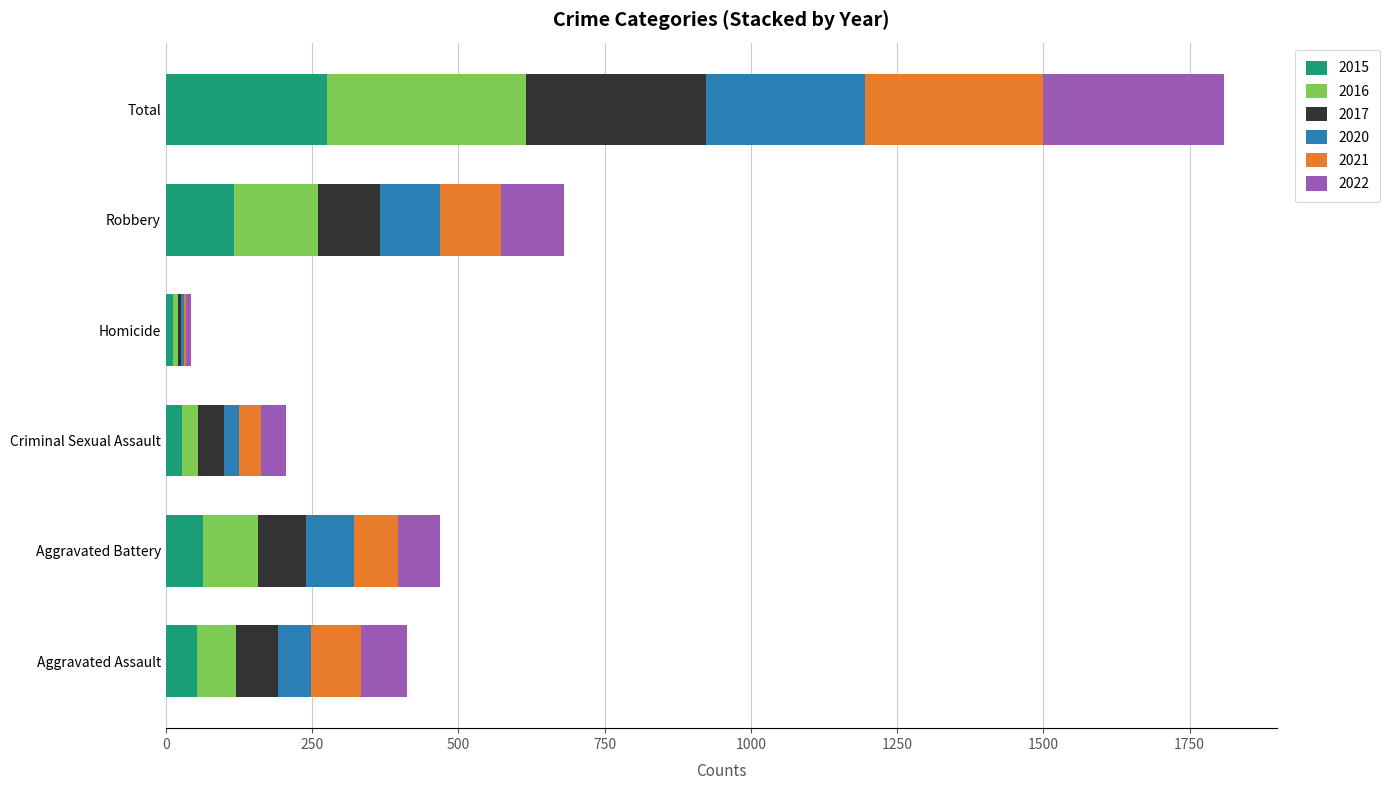

At which category is the sum across all series the highest?

Total